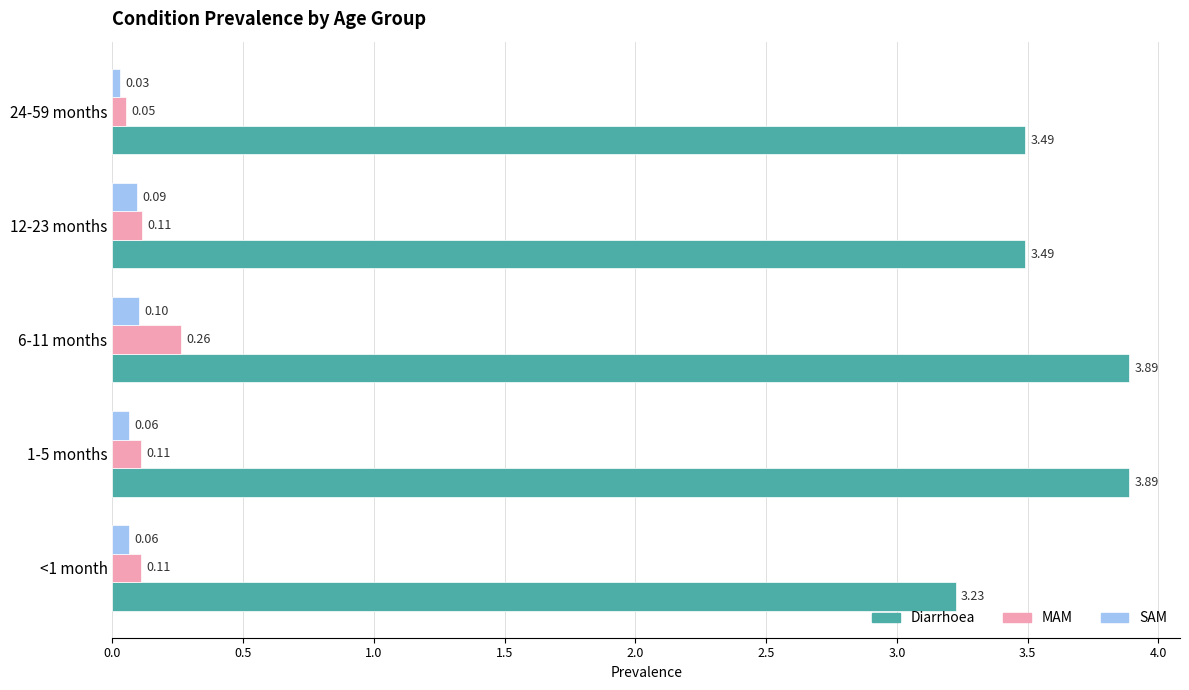

Which series has the largest total across all categories?

Diarrhoea